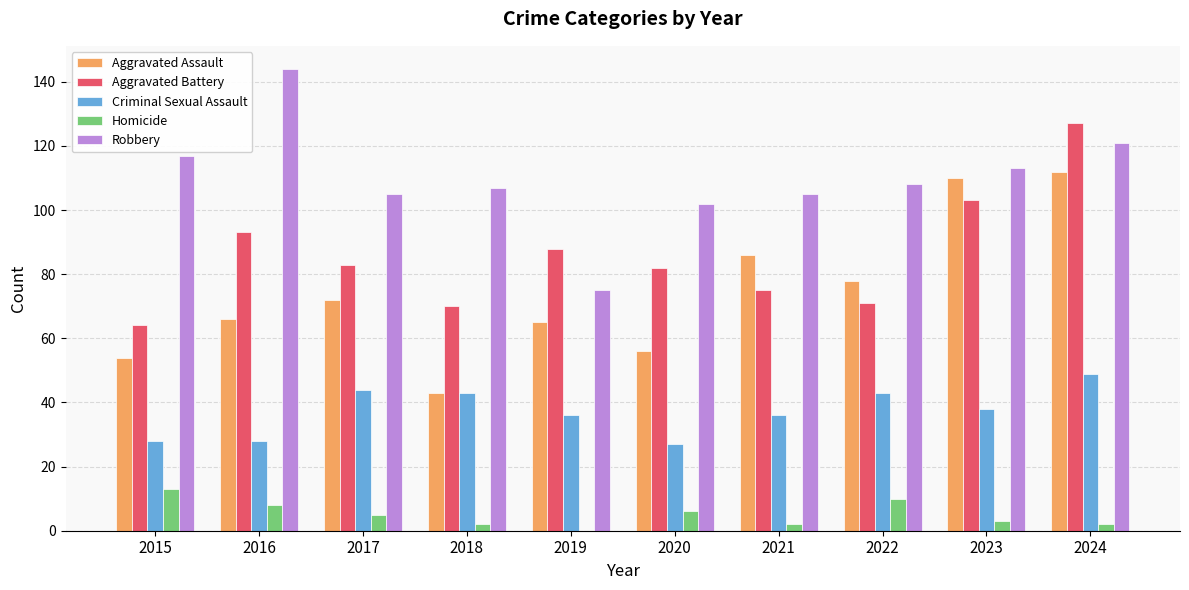

Count the number of categories in the chart.

10